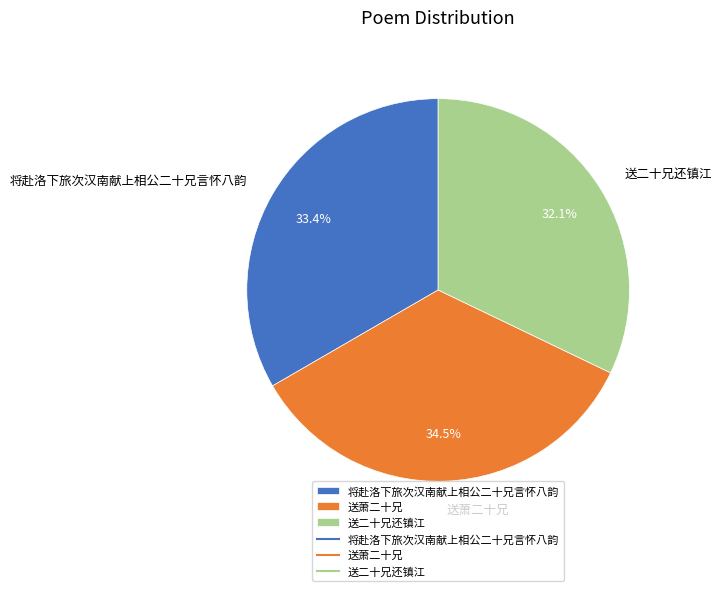

How many segments does this pie chart have?

3